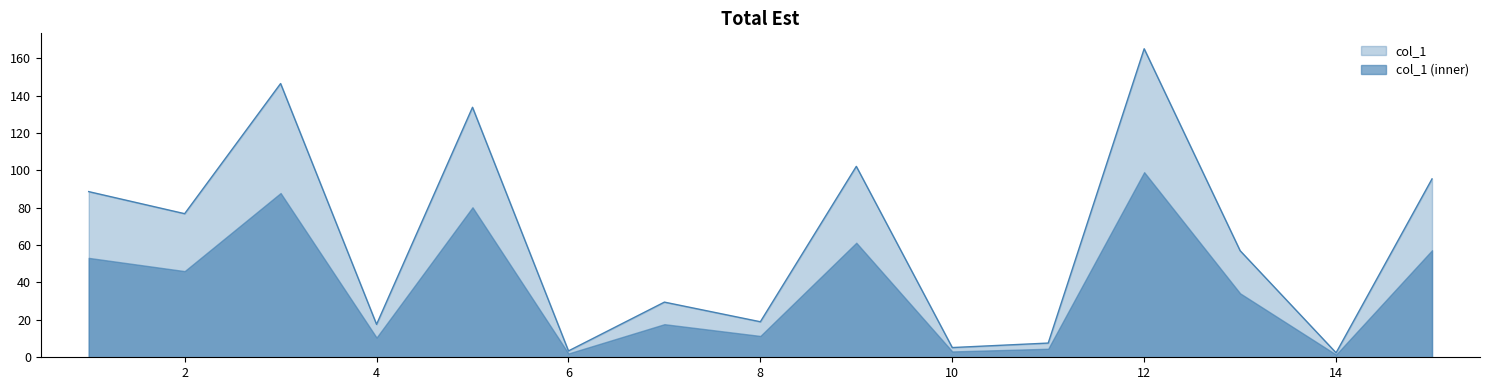

Does the chart display data point markers on the line(s)?

No